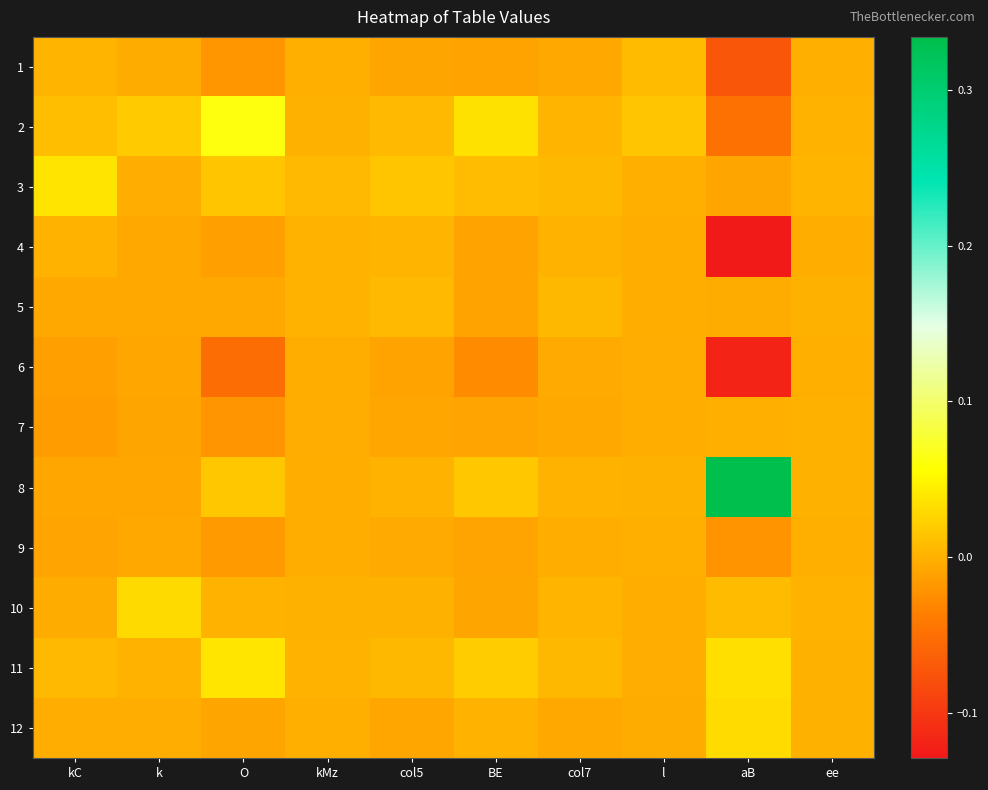

At which category does the chart reach its minimum across all series?

aB